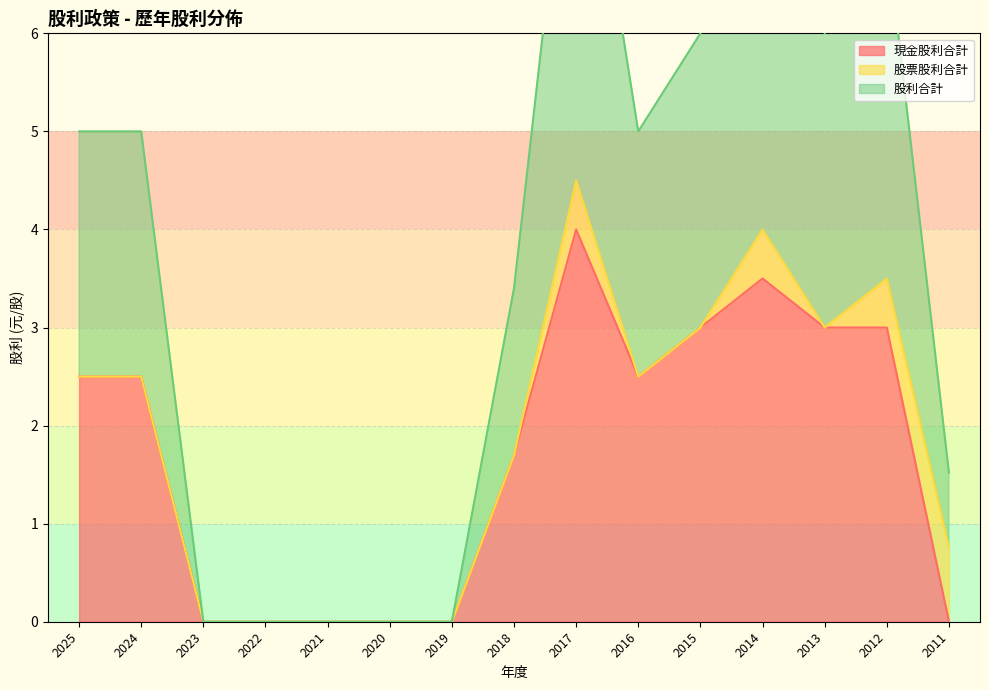

At which label is 現金股利合計 closest to 2?

2018